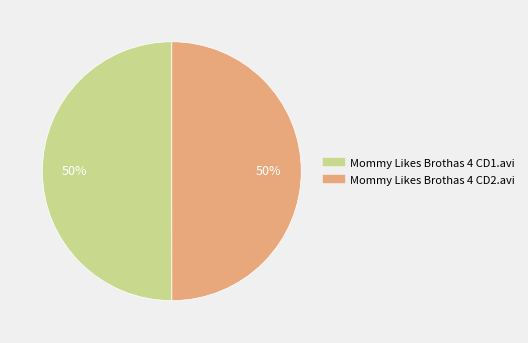

Approximately how many times larger is the value at Mommy Likes Brothas 4 CD2.avi compared to Mommy Likes Brothas 4 CD1.avi?

1.0